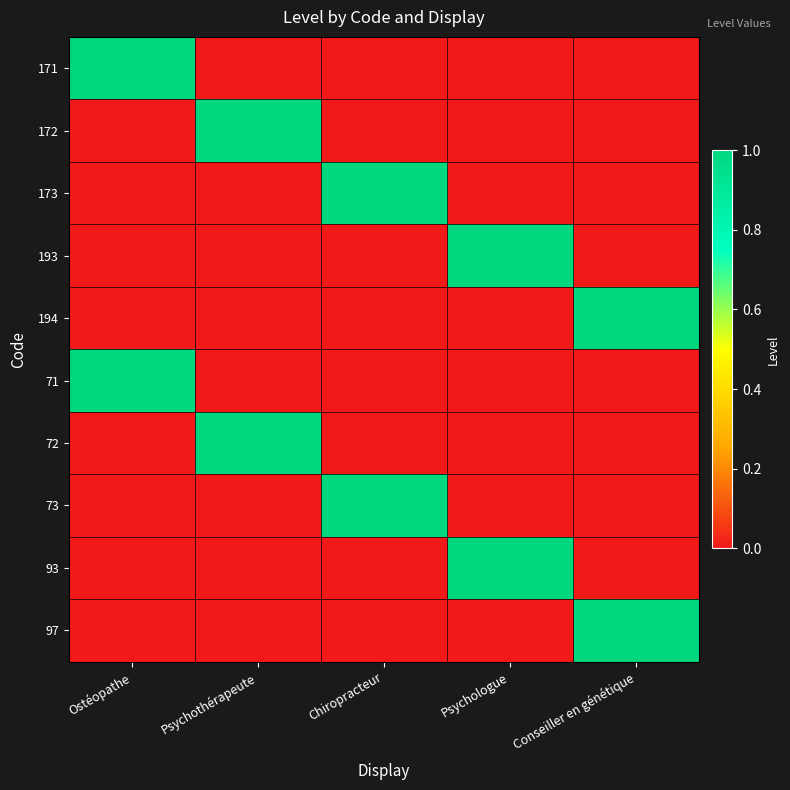

Which category has the highest value across all series?

Ostéopathe